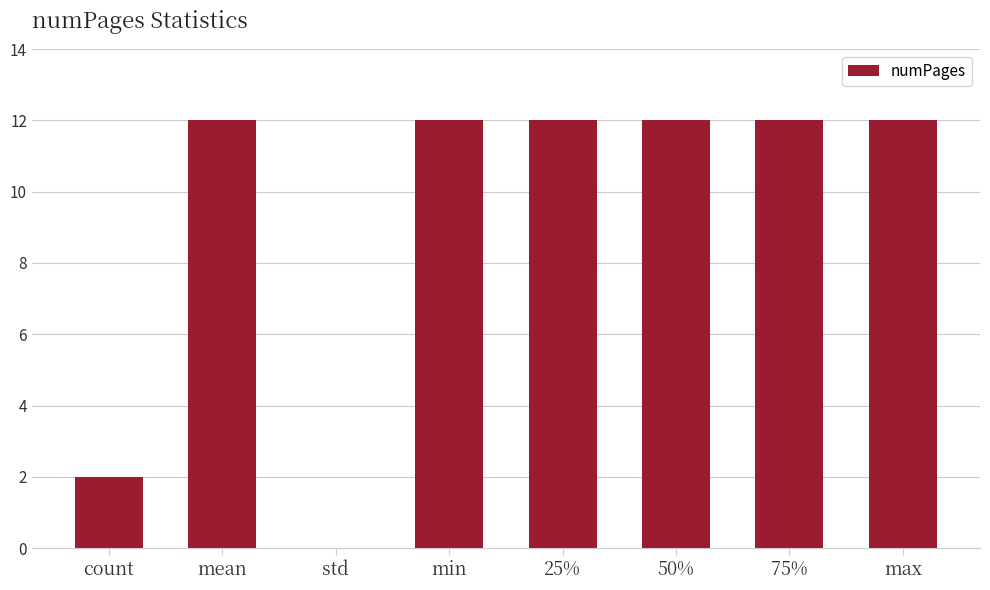

What is the ratio of the value at count to the value at mean?

0.2